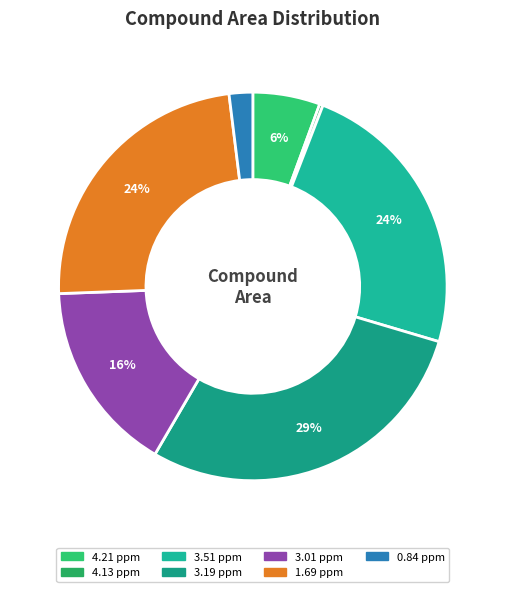

Count the number of slices in the pie.

7